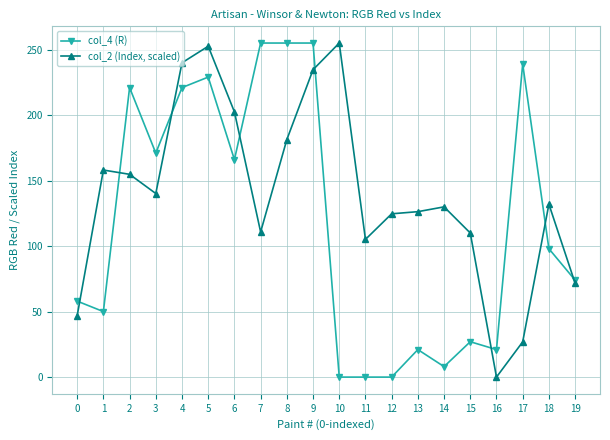

Which series has the largest total across all categories?

col_2 (Index, scaled)